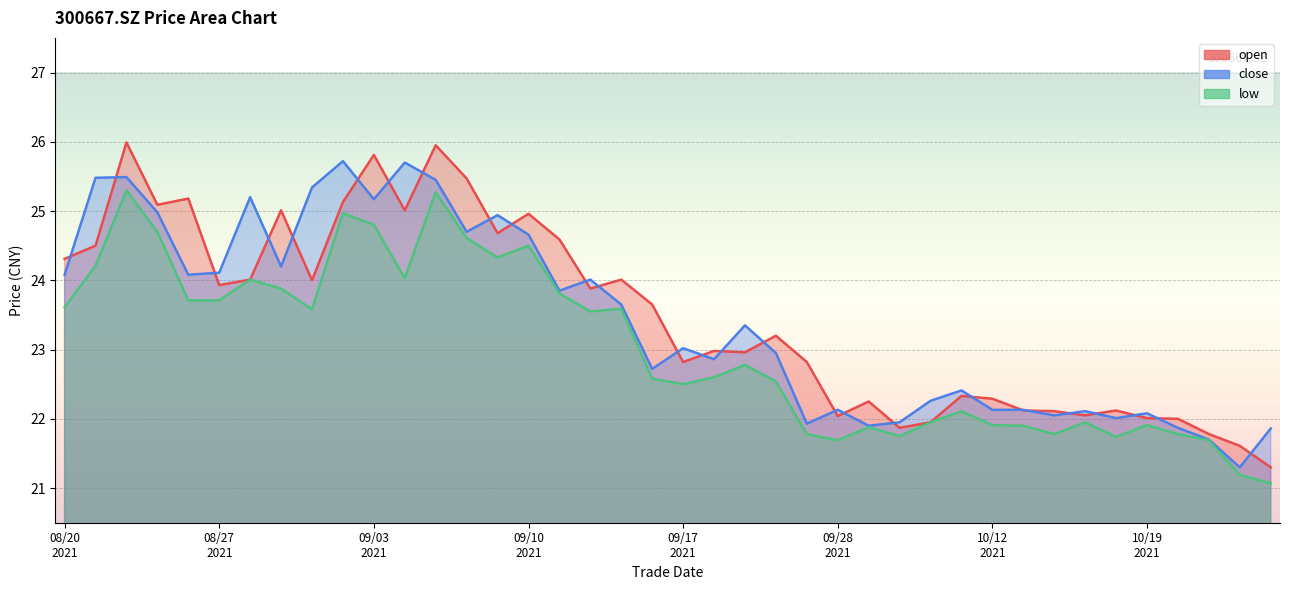

What is the maximum value shown in the chart?

26.0